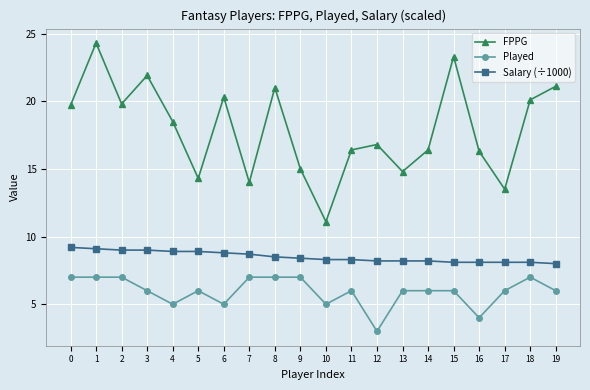

Reading left to right, transcribe all the data shown in this chart.

FPPG: 19.7	24.3	19.8	21.9	18.5	14.3	20.3	14.0	21.0	15.0	11.1	16.4	16.8	14.8	16.4	23.3	16.3	13.5	20.1	21.1
Played: 7.0	7.0	7.0	6.0	5.0	6.0	5.0	7.0	7.0	7.0	5.0	6.0	3.0	6.0	6.0	6.0	4.0	6.0	7.0	6.0
Salary (÷1000): 9.2	9.1	9.0	9.0	8.9	8.9	8.8	8.7	8.5	8.4	8.3	8.3	8.2	8.2	8.2	8.1	8.1	8.1	8.1	8.0